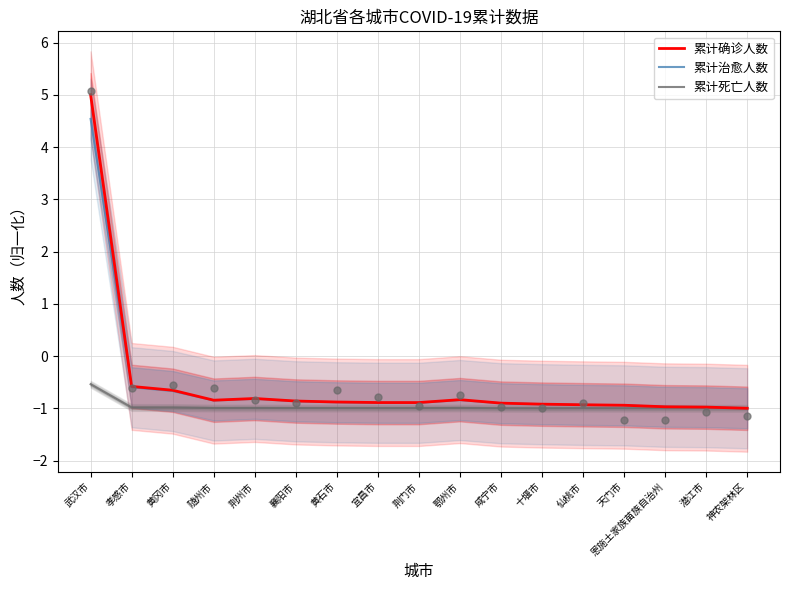

What is the total value across all series at 神农架林区?

-3.0